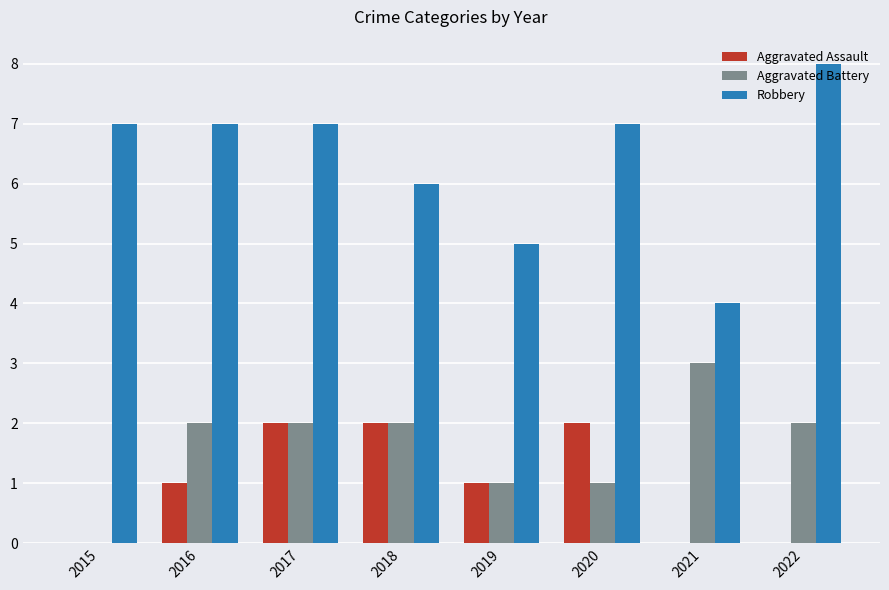

What value does the Aggravated Battery series have at 2021?

3